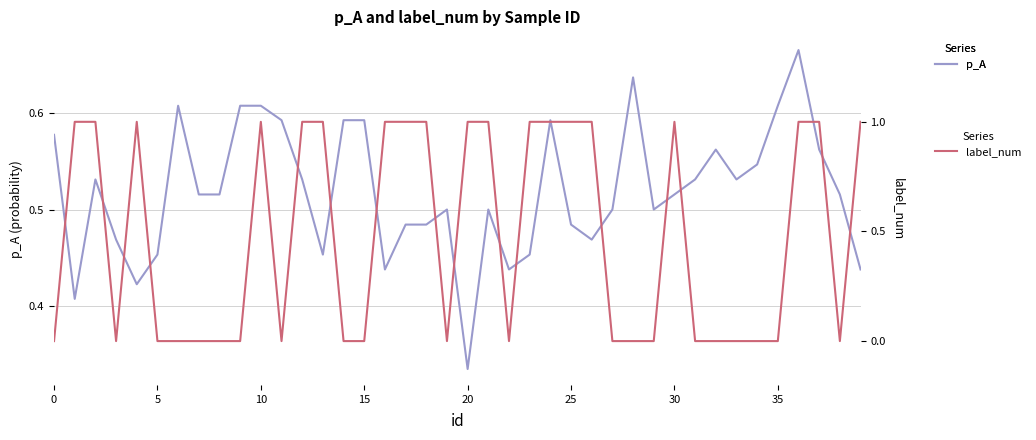

How many label_num values are between 0 and 1?

40